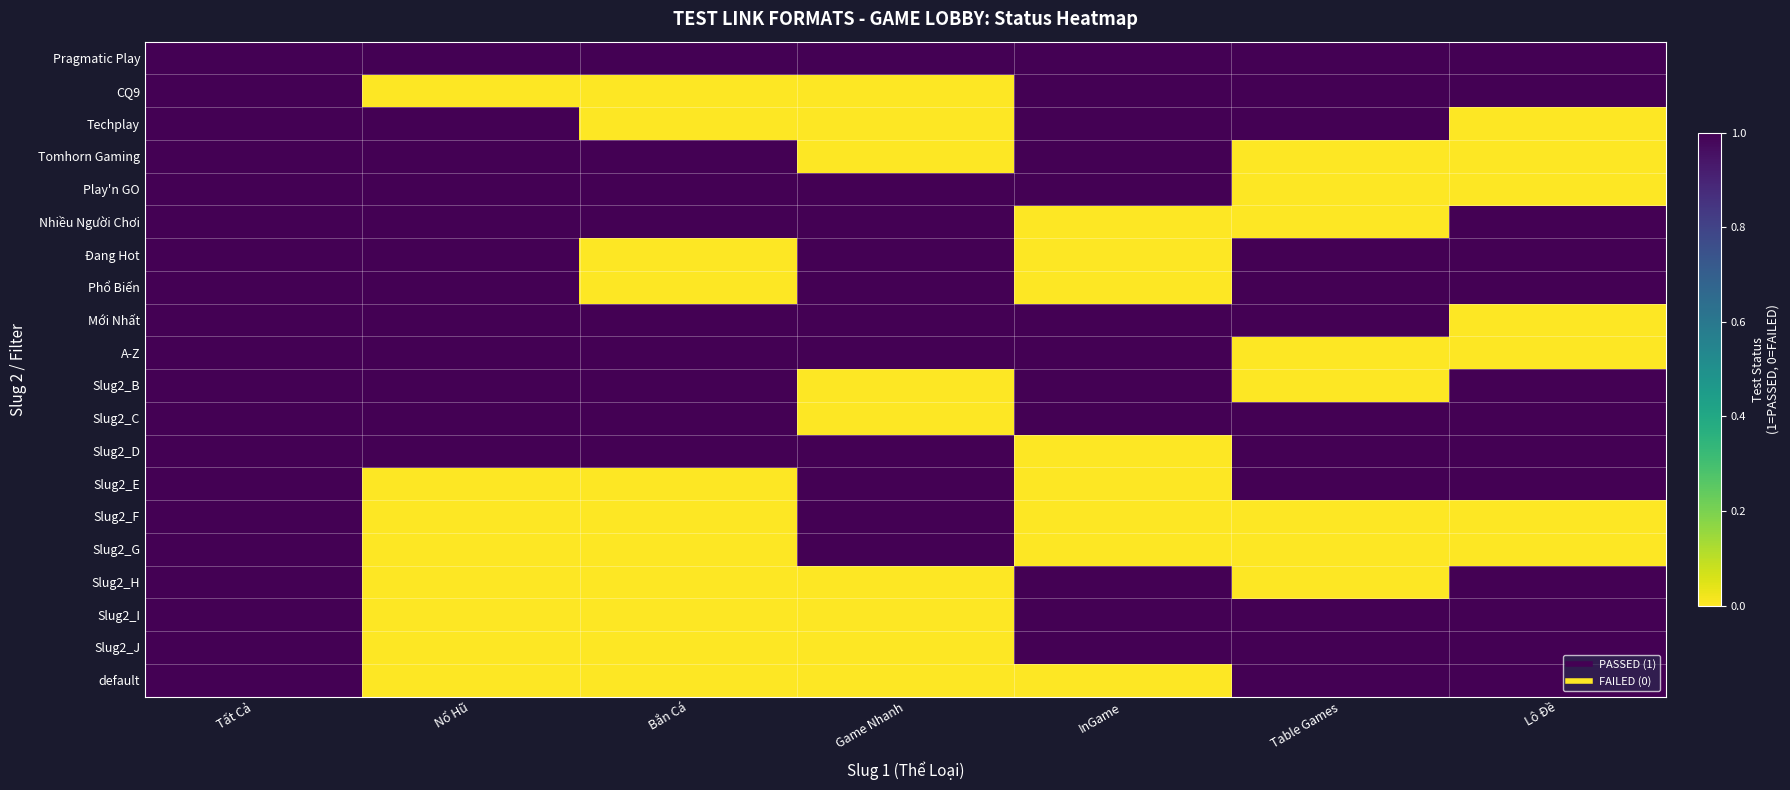

List the series in order of their peak value, lowest first.

Pragmatic Play, CQ9, Techplay, Tomhorn Gaming, Play'n GO, Nhiều Người Chơi, Đang Hot, Phổ Biến, Mới Nhất, A-Z, Slug2_B, Slug2_C, Slug2_D, Slug2_E, Slug2_F, Slug2_G, Slug2_H, Slug2_I, Slug2_J, default